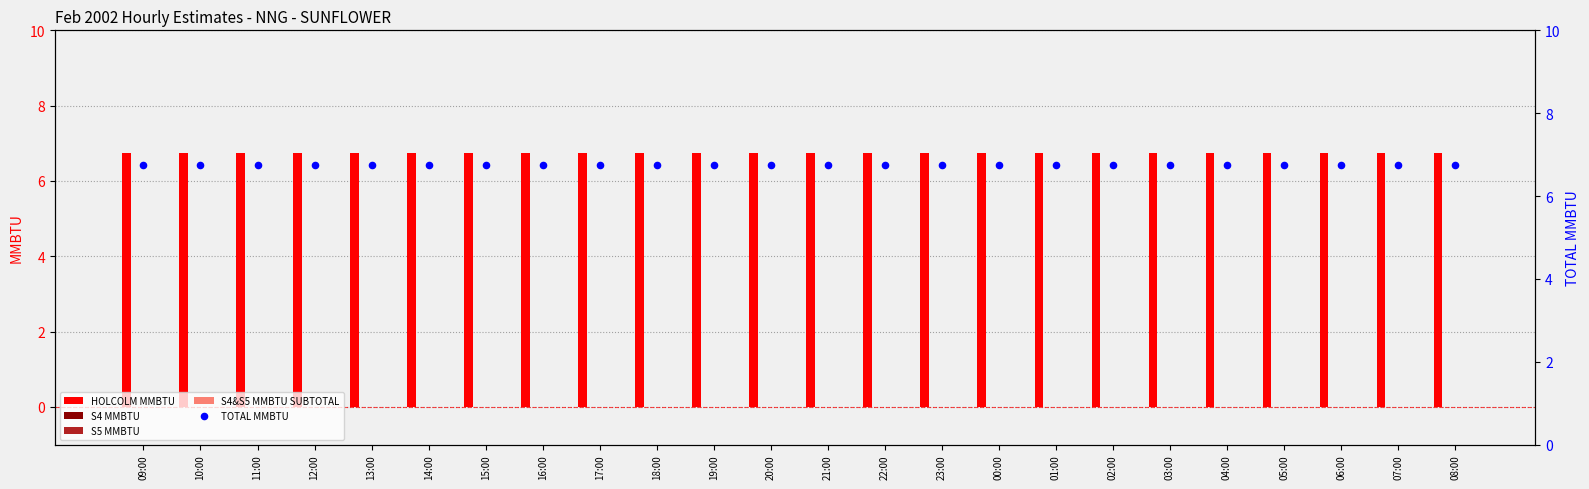

Is the value of S4&S5 MMBTU SUBTOTAL at 20:00 greater than the value of TOTAL MMBTU at 16:00?

No